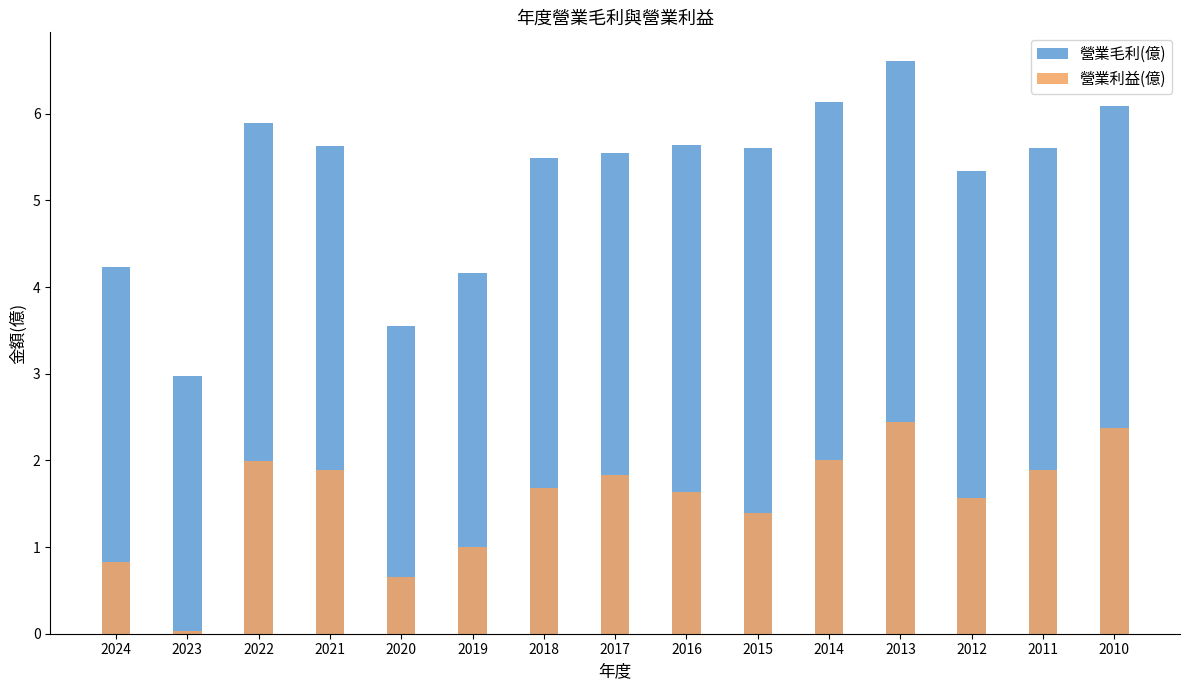

Reading left to right, list all the values displayed in this chart.

營業毛利(億): 4.2	3.0	5.9	5.6	3.5	4.2	5.5	5.5	5.6	5.6	6.1	6.6	5.3	5.6	6.1
營業利益(億): 0.8	0.0	2.0	1.9	0.7	1.0	1.7	1.8	1.6	1.4	2.0	2.4	1.6	1.9	2.4